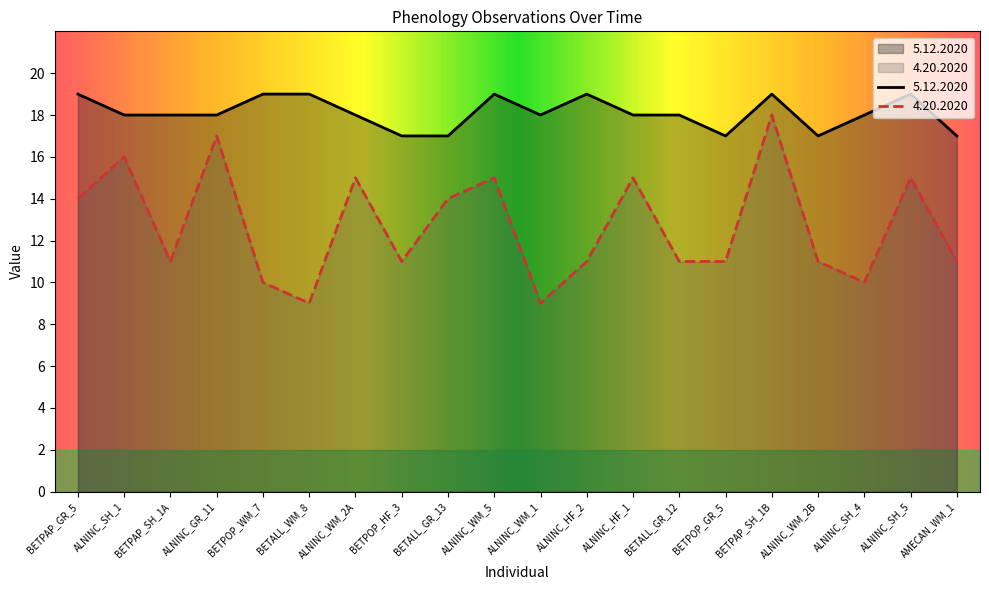

Reading right to left, what are all the values shown in this chart?

5.12.2020: 17	19	18	17	19	17	18	18	19	18	19	17	17	18	19	19	18	18	18	19
4.20.2020: 11	15	10	11	18	11	11	15	11	9	15	14	11	15	9	10	17	11	16	14